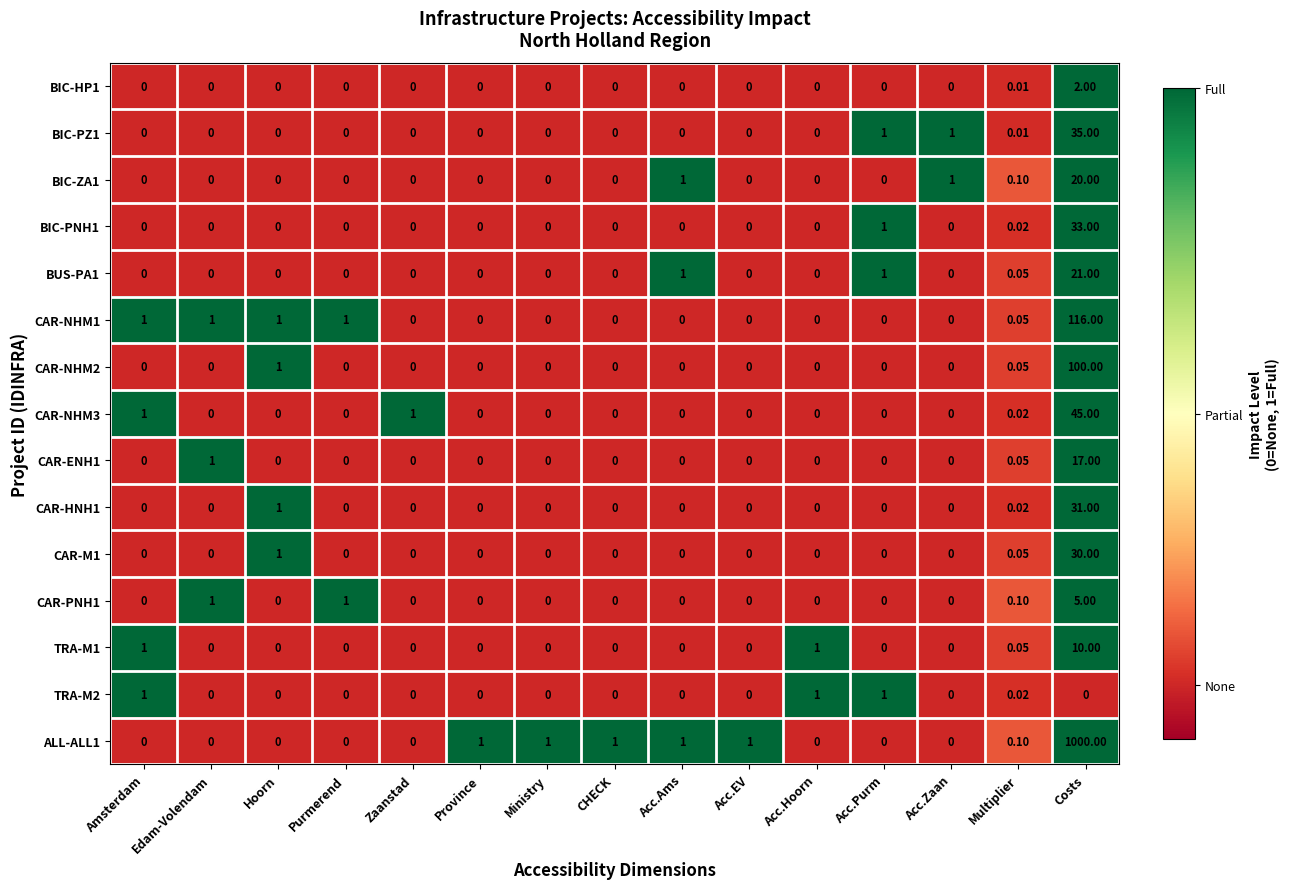

Where is CAR-M1 nearest to the value 15?

Hoorn